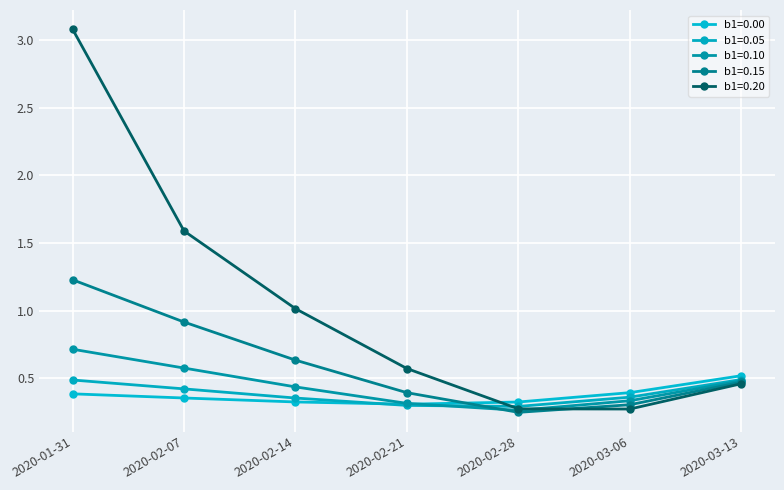

How many lines are shown in the chart?

5